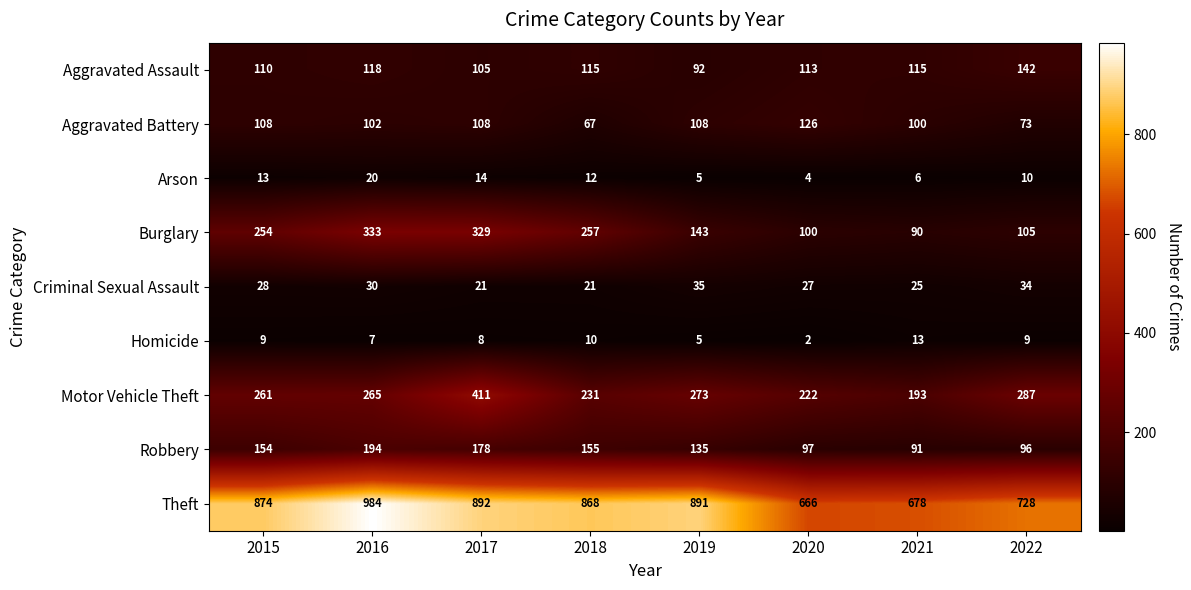

Which category has the lowest value across all series?

2020